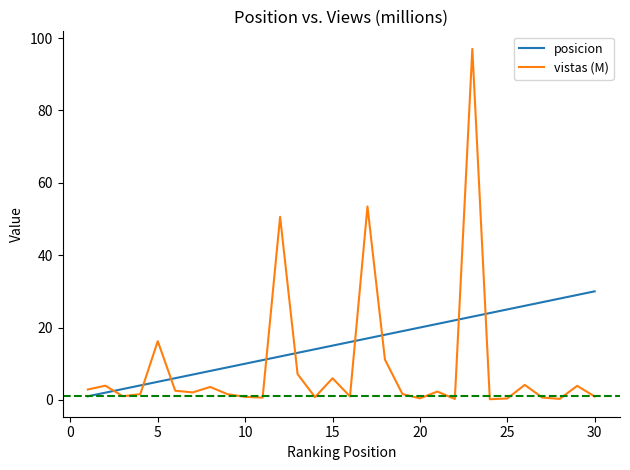

List the series in order of their overall mean, lowest first.

vistas (M), posicion